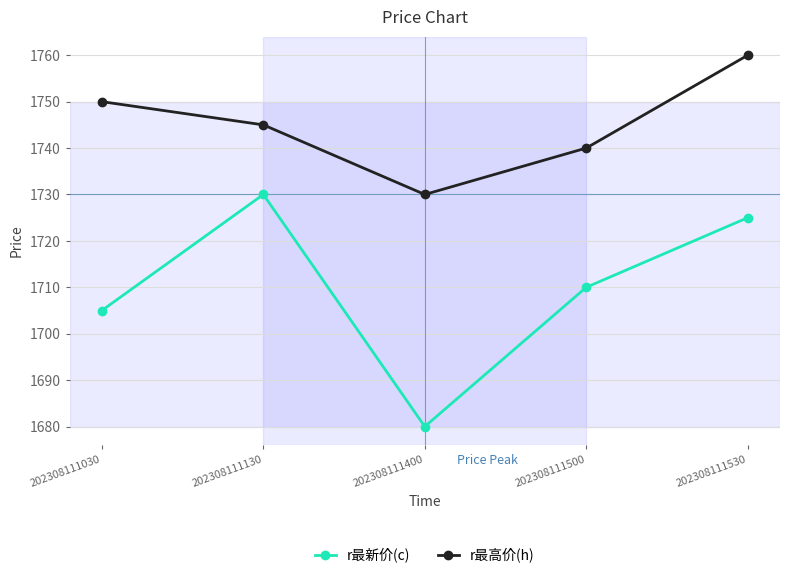

Rank the categories by r最高价(h) value from lowest to highest.

202308111400, 202308111500, 202308111130, 202308111030, 202308111530